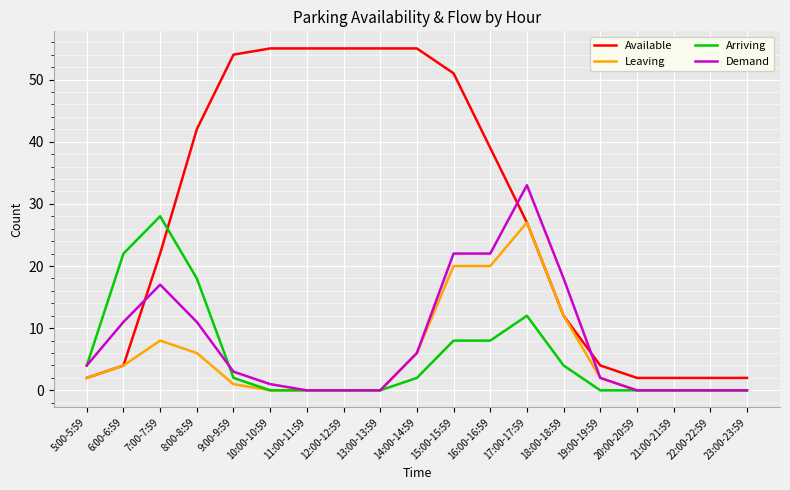

What is the highest value of the Leaving series?

27